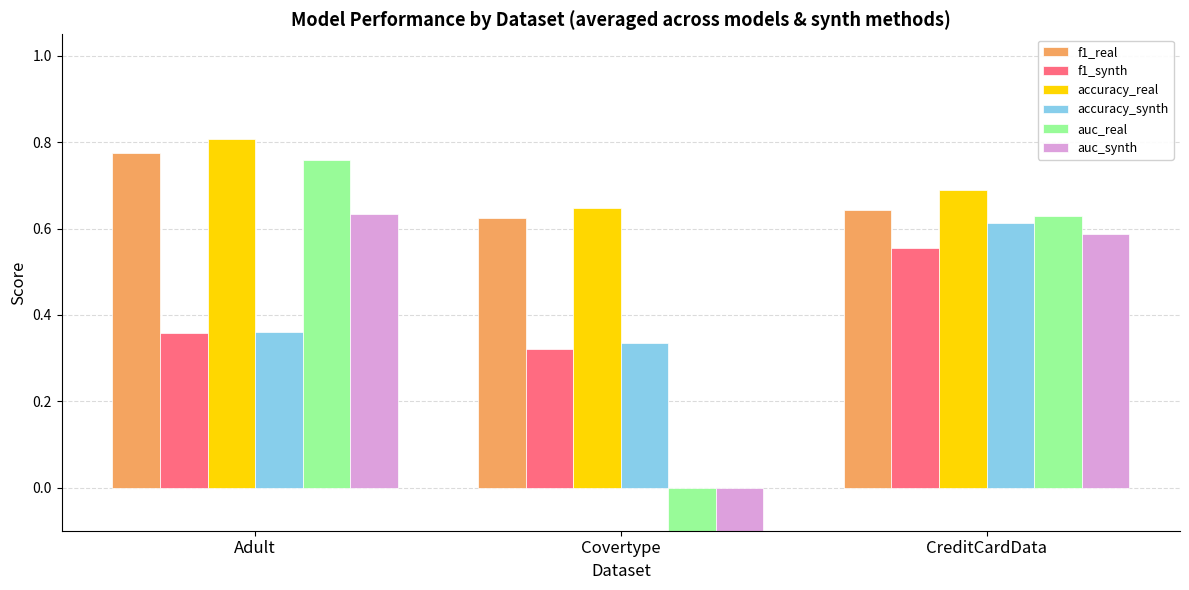

At which label is accuracy_synth closest to 0?

Covertype